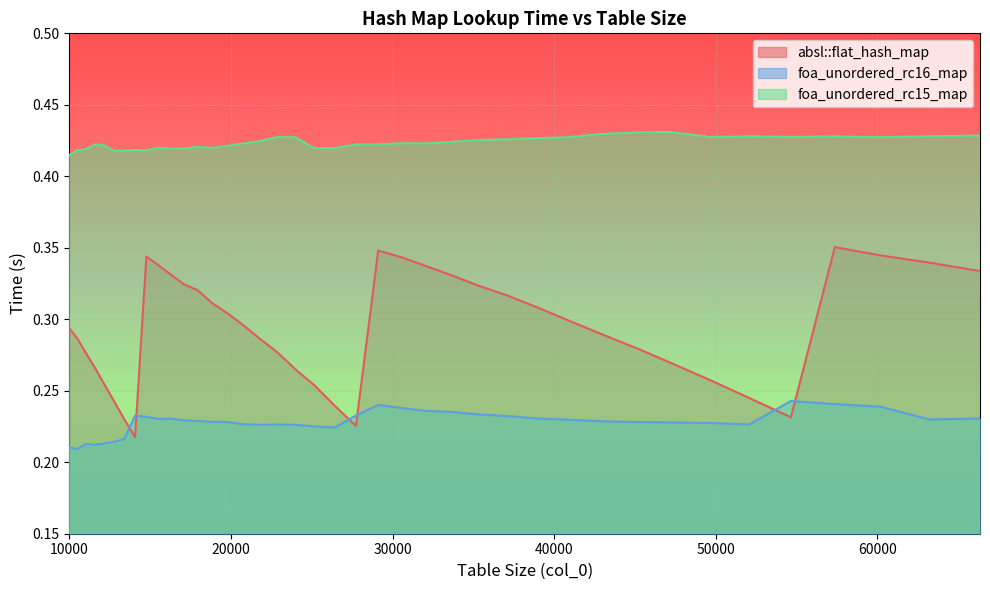

What is the value of the absl::flat_hash_map point at the 23rd from the left?

0.3